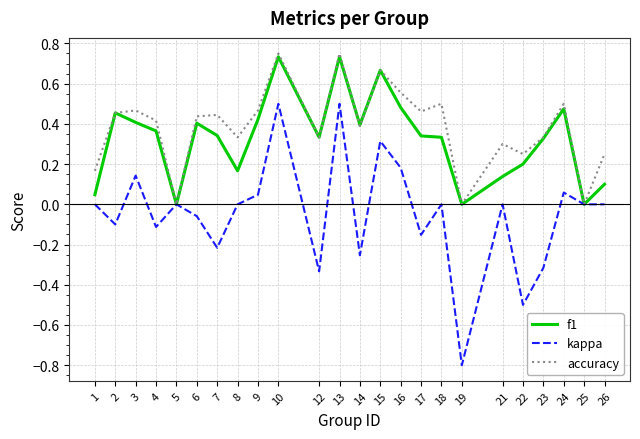

Which series changed the most between 12 and 24?

kappa